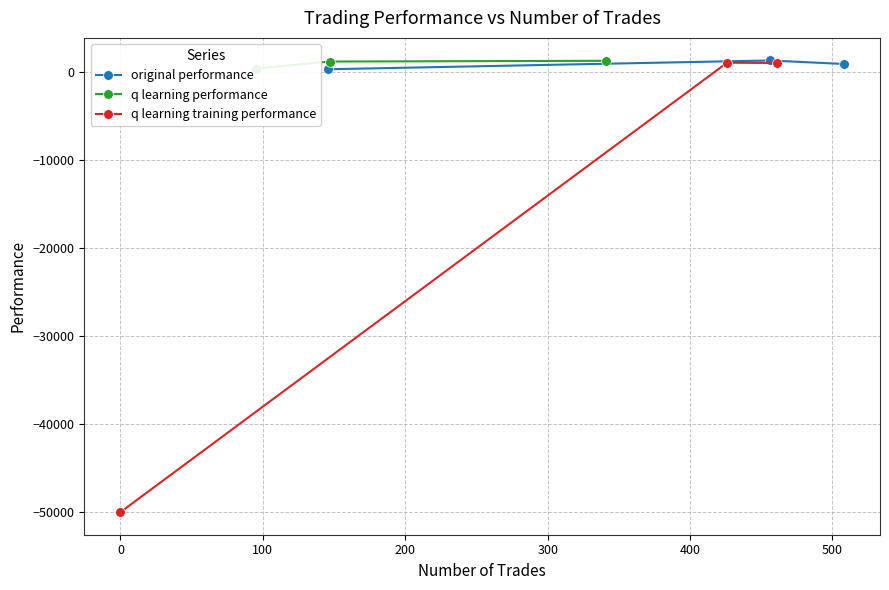

What is the value of the q learning training performance point at the 1st from the left?

-50000.0